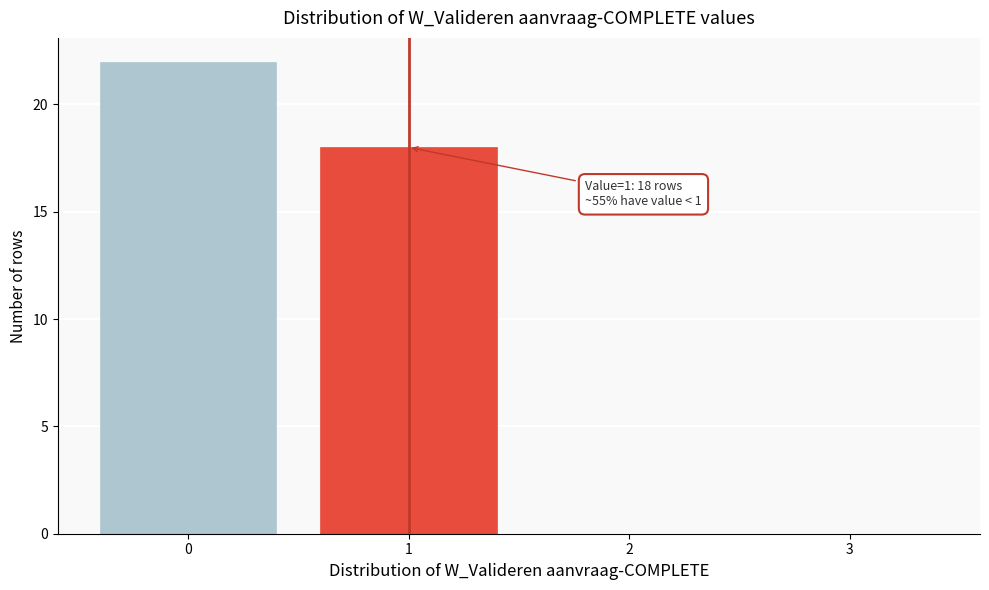

Reading left to right, extract all data points from this chart.

0=22	1=18	2=0	3=0